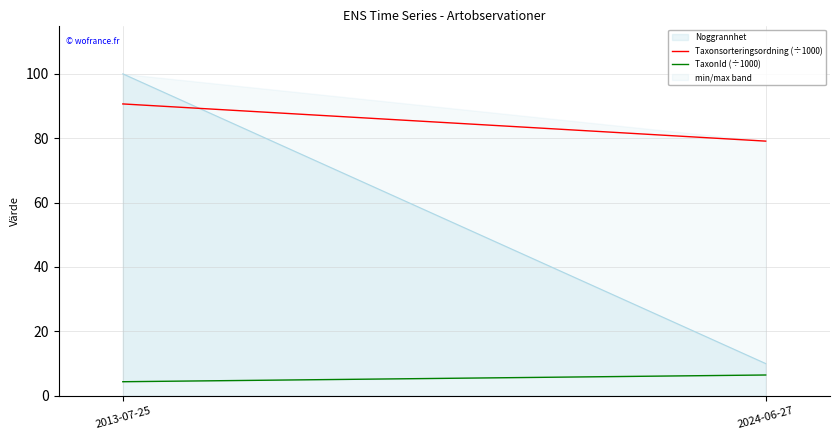

At which label does TaxonId (÷1000) first exceed 6?

2024-06-27